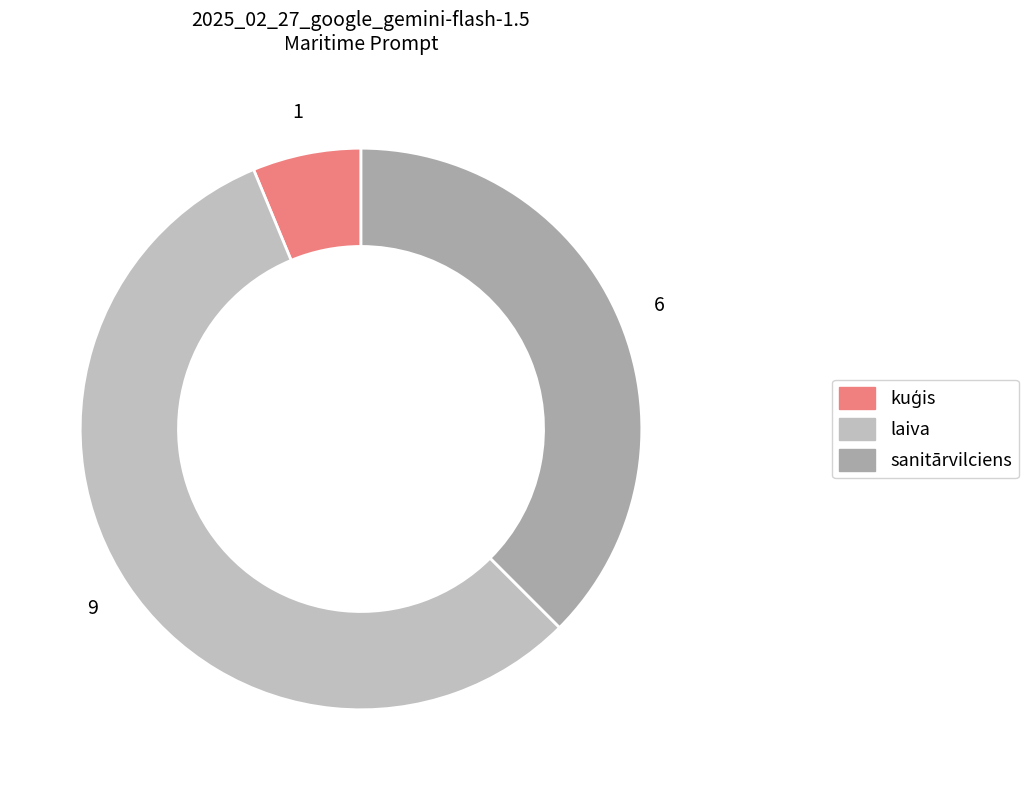

How many slices are in this pie chart?

3